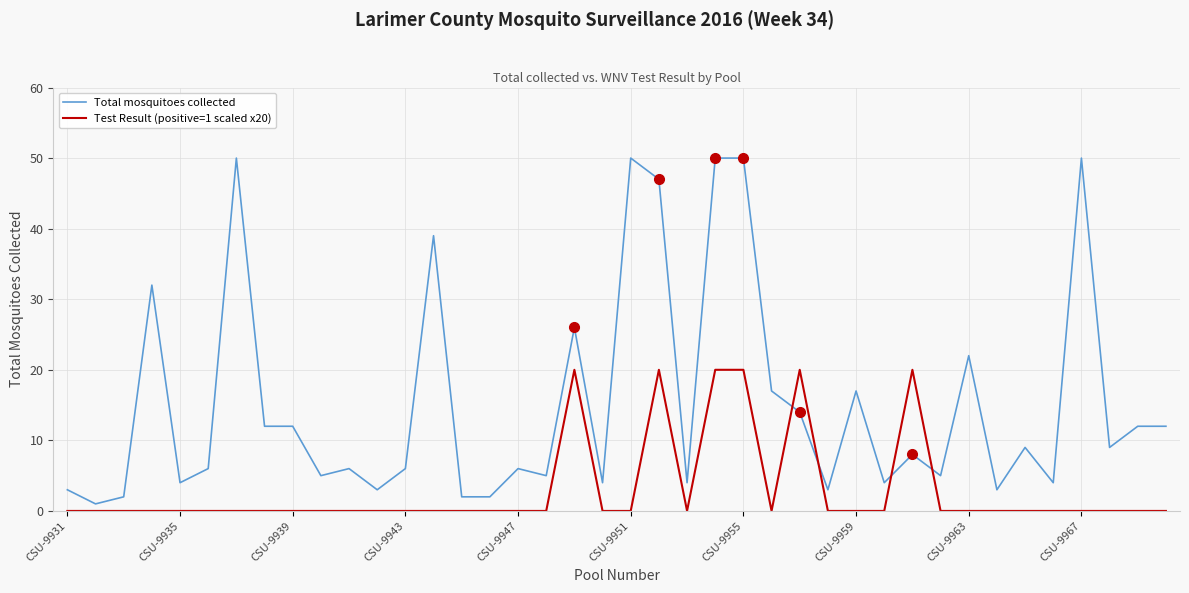

What is the maximum value shown in the chart?

50